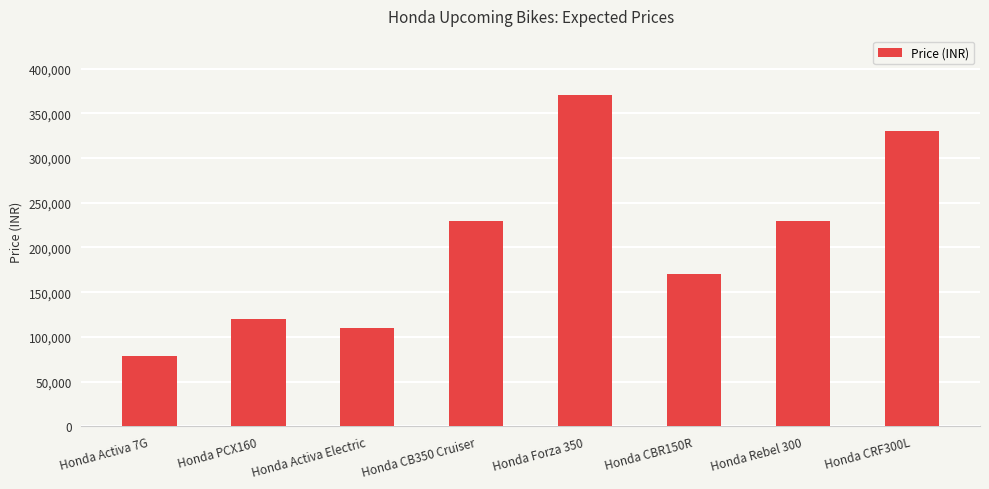

What is the label of the 4th bar from the left?

Honda CB350 Cruiser